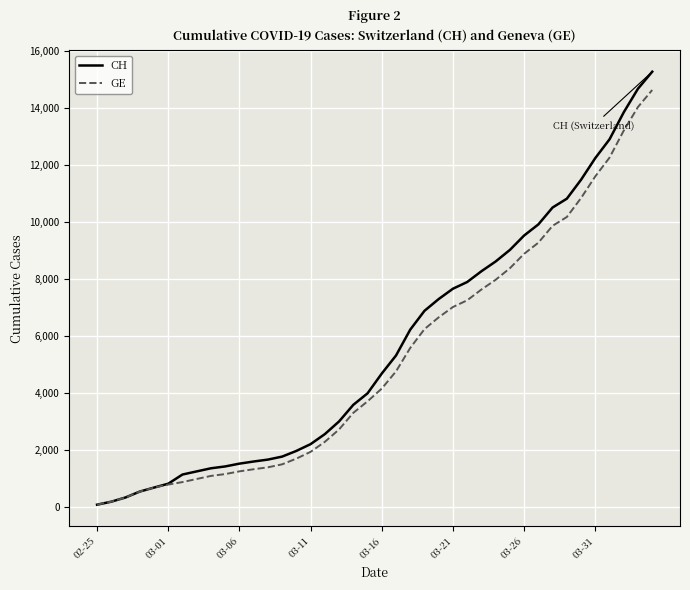

At how many categories does at least one series exceed 12020?

5